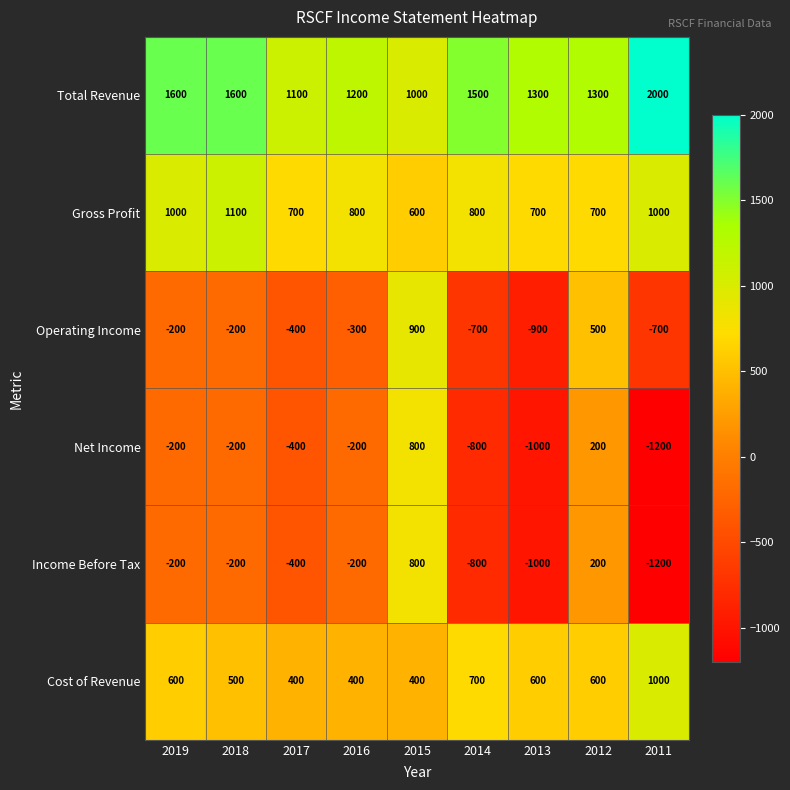

Where is Total Revenue nearest to the value 1500?

2014